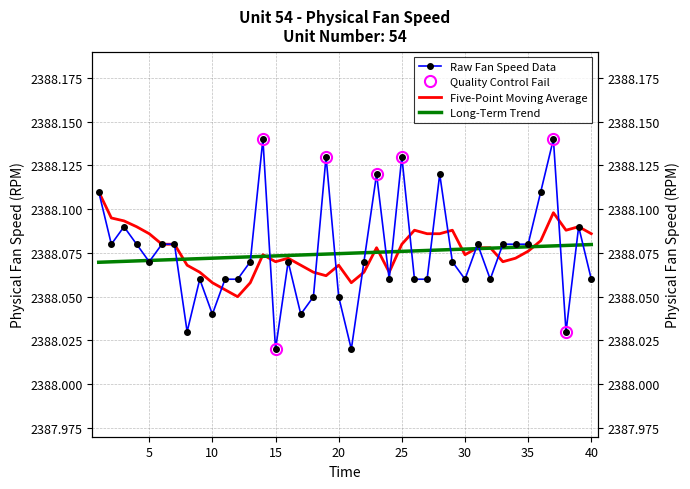

The chart shows a value of 540.5 at 22. True or false?

False